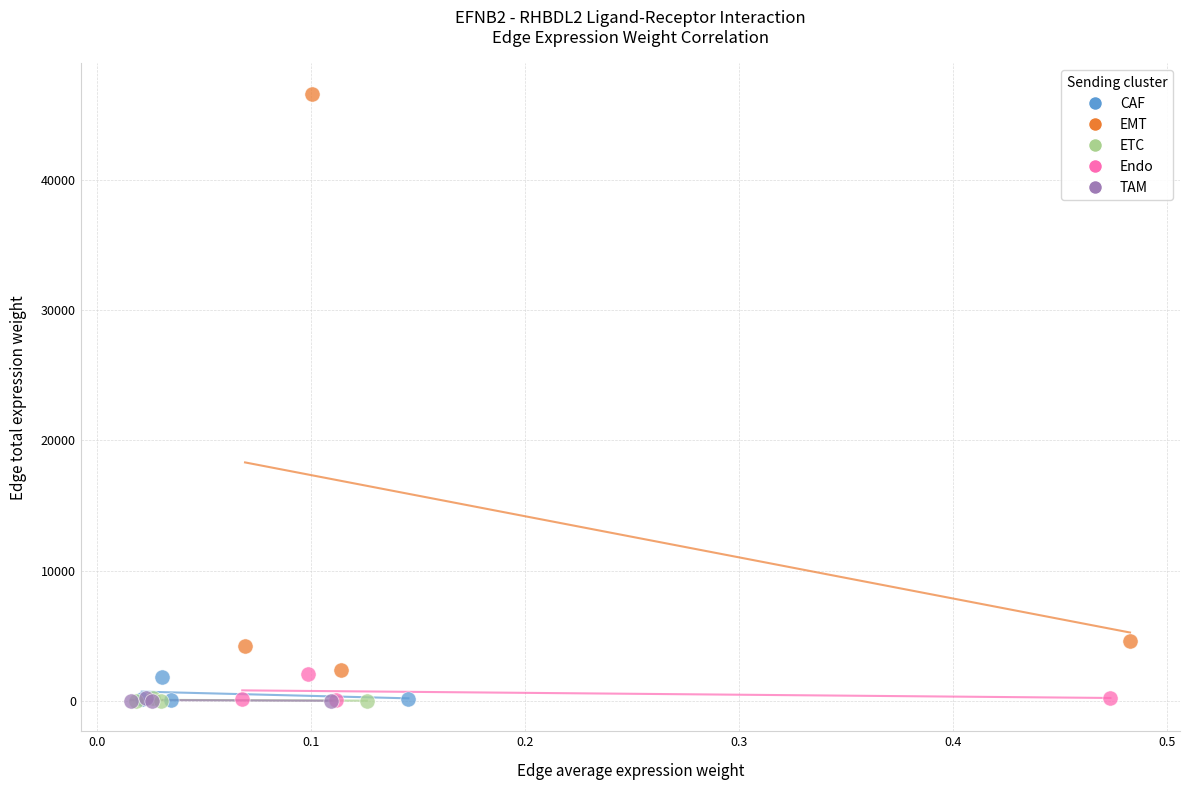

Which series has the largest Y range (max minus min)?

EMT